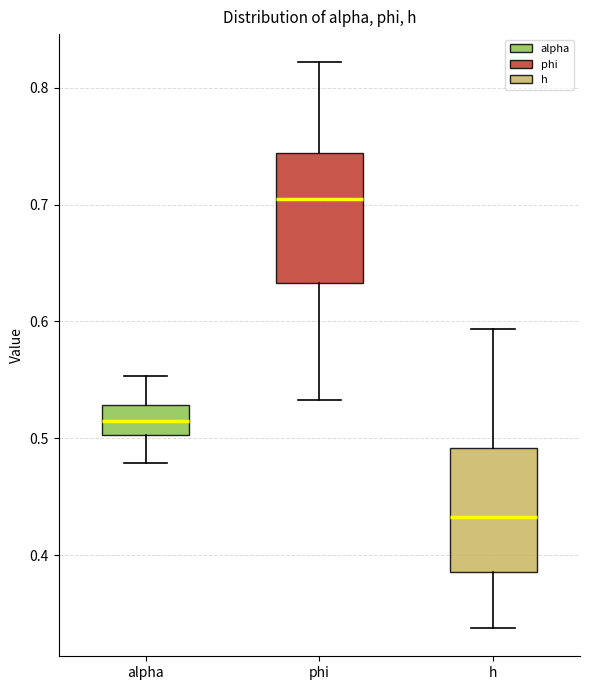

Where does the lower whisker of the box for alpha end on the y-axis? The values are not printed on the chart, so give them approximately, as read against the axis.

0.48